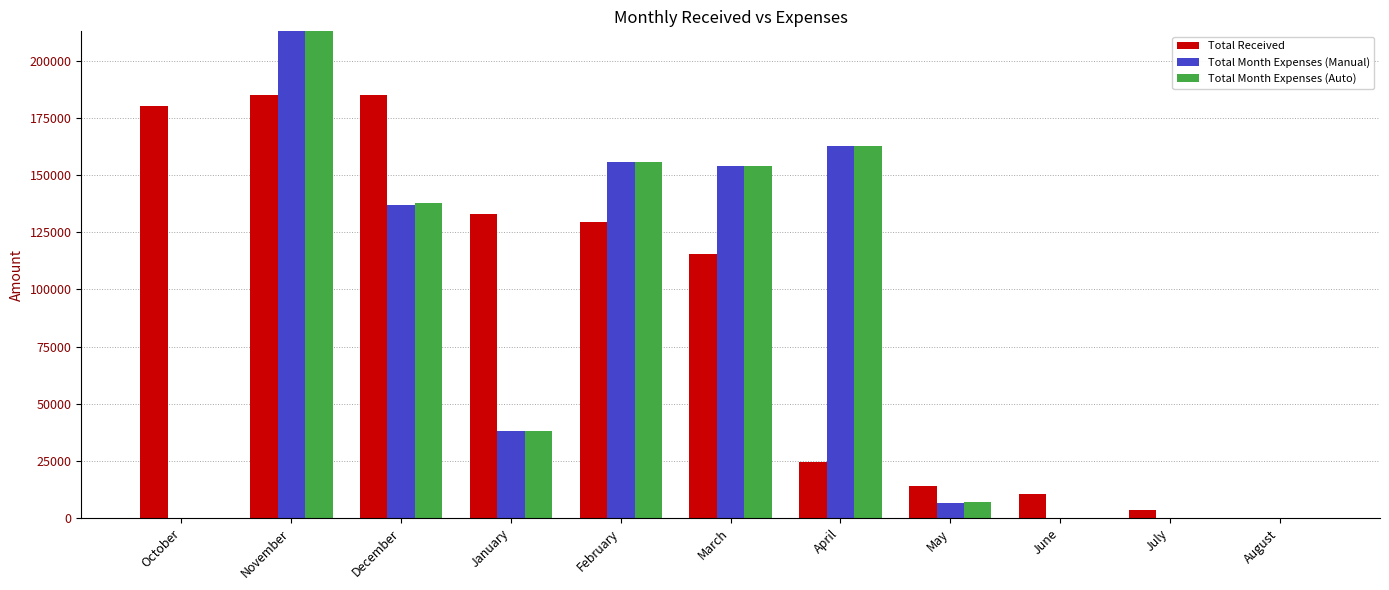

What position from the right is October?

11